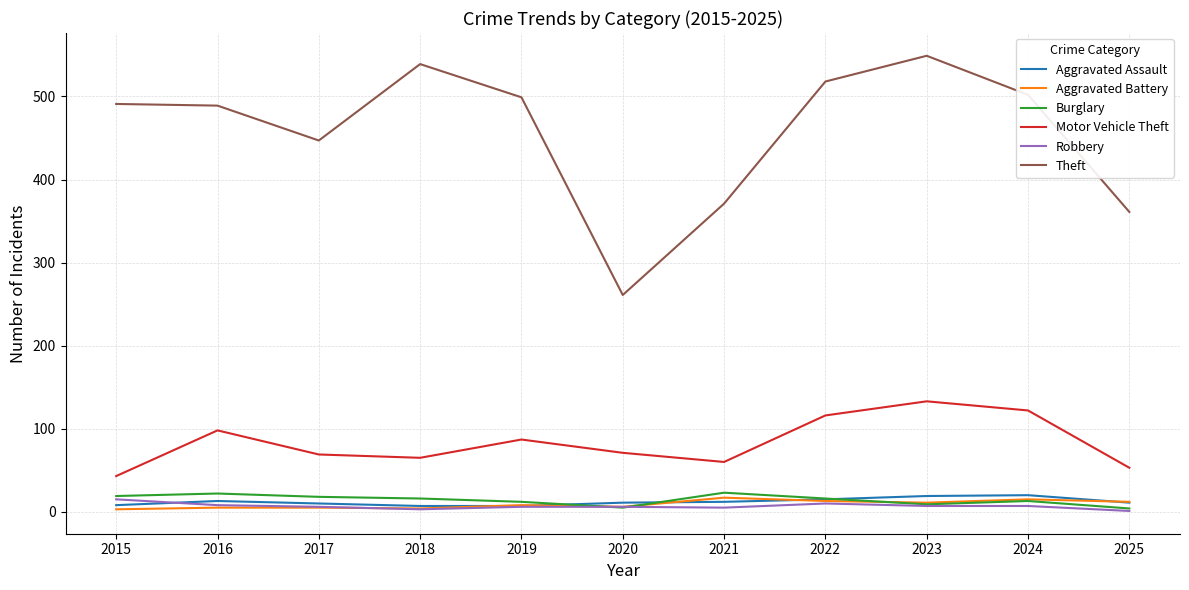

True or false: Aggravated Battery and Motor Vehicle Theft cross at least once.

False